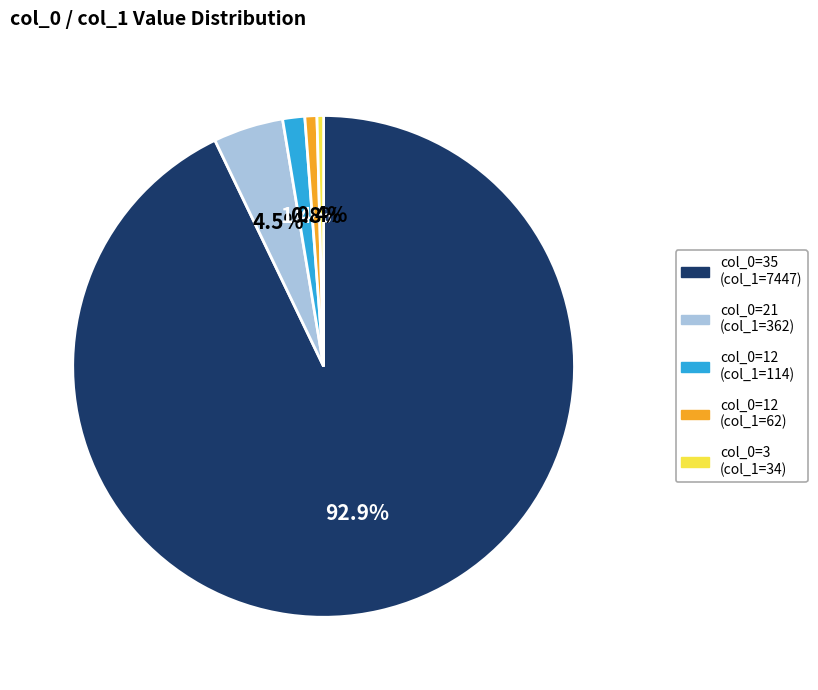

How many segments does this pie chart have?

5